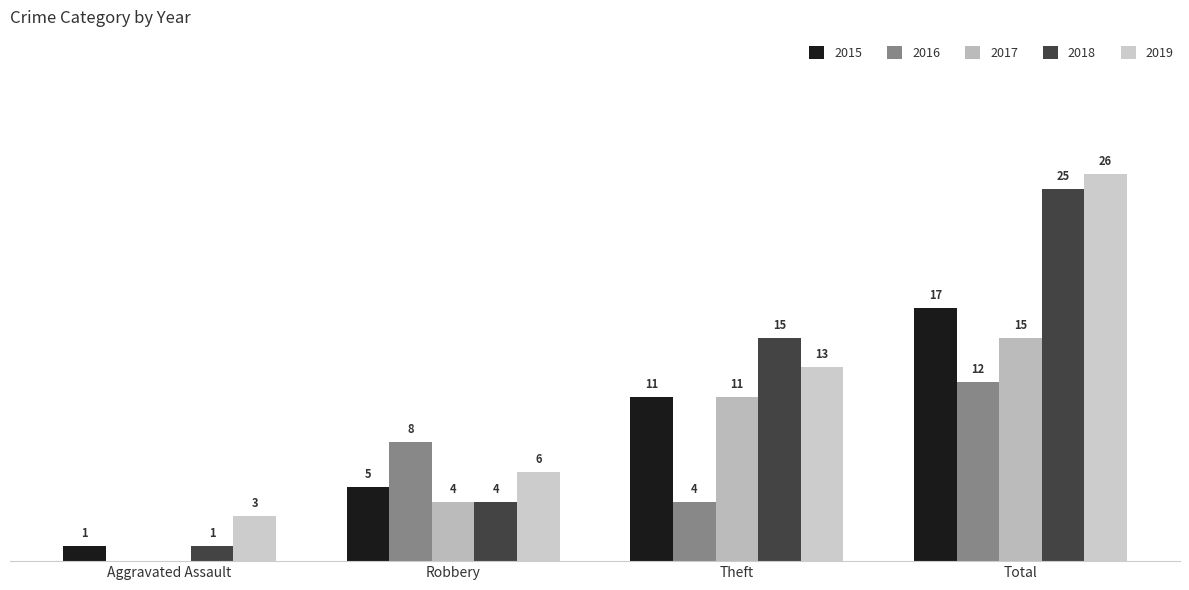

What is the approximate value of 2018 at Robbery?

4